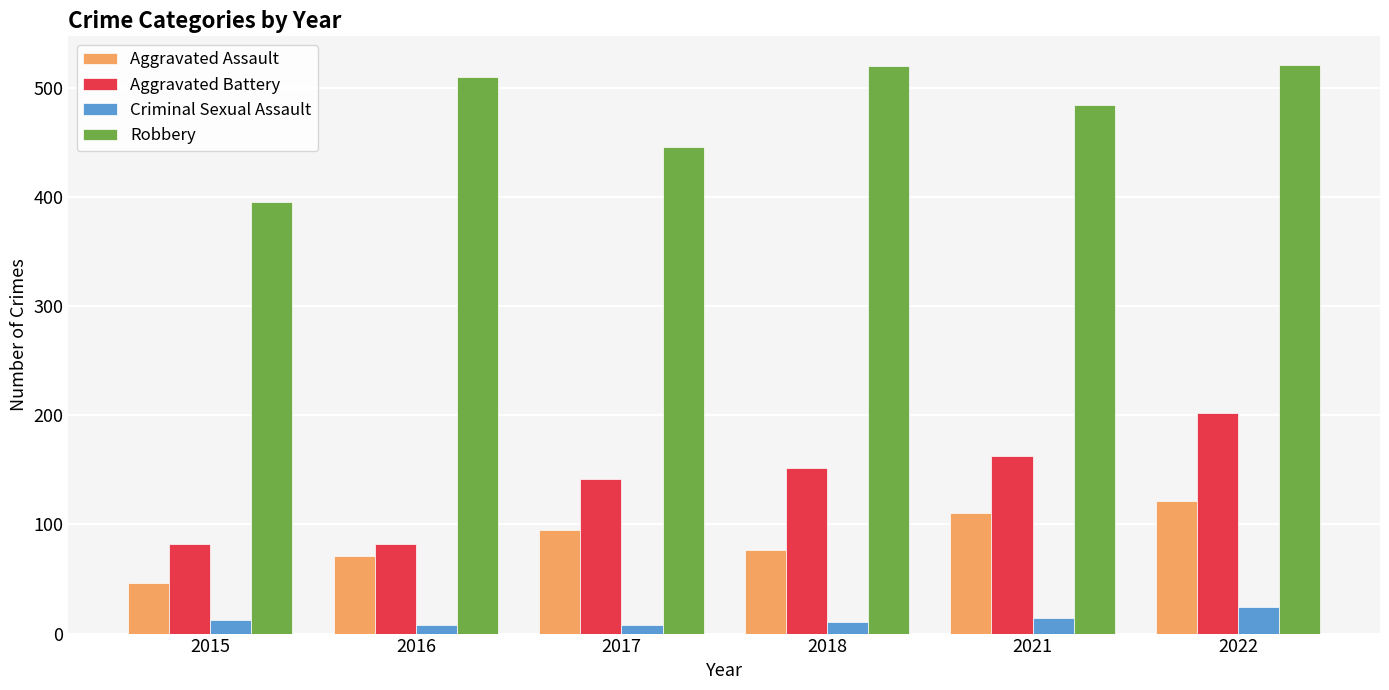

What is the difference between the Aggravated Assault values at 2015 and 2016?

25